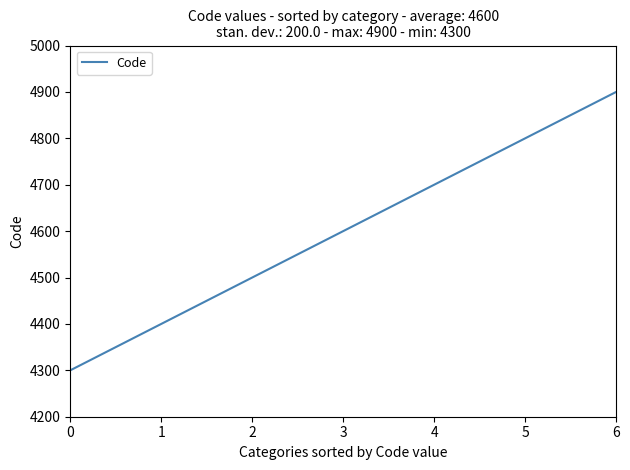

How many values are below 4600?

3